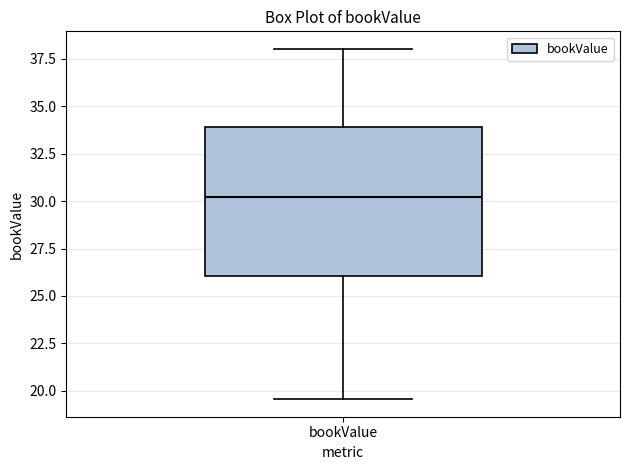

Transcribe this box plot: give where the median line is, the range the box spans, and where the two whiskers end, as read against the y-axis. The values are not printed on the chart, so give them approximately, as read against the axis.

median 30.0, box 26.0 to 34.0, whiskers 19.5 to 38.0